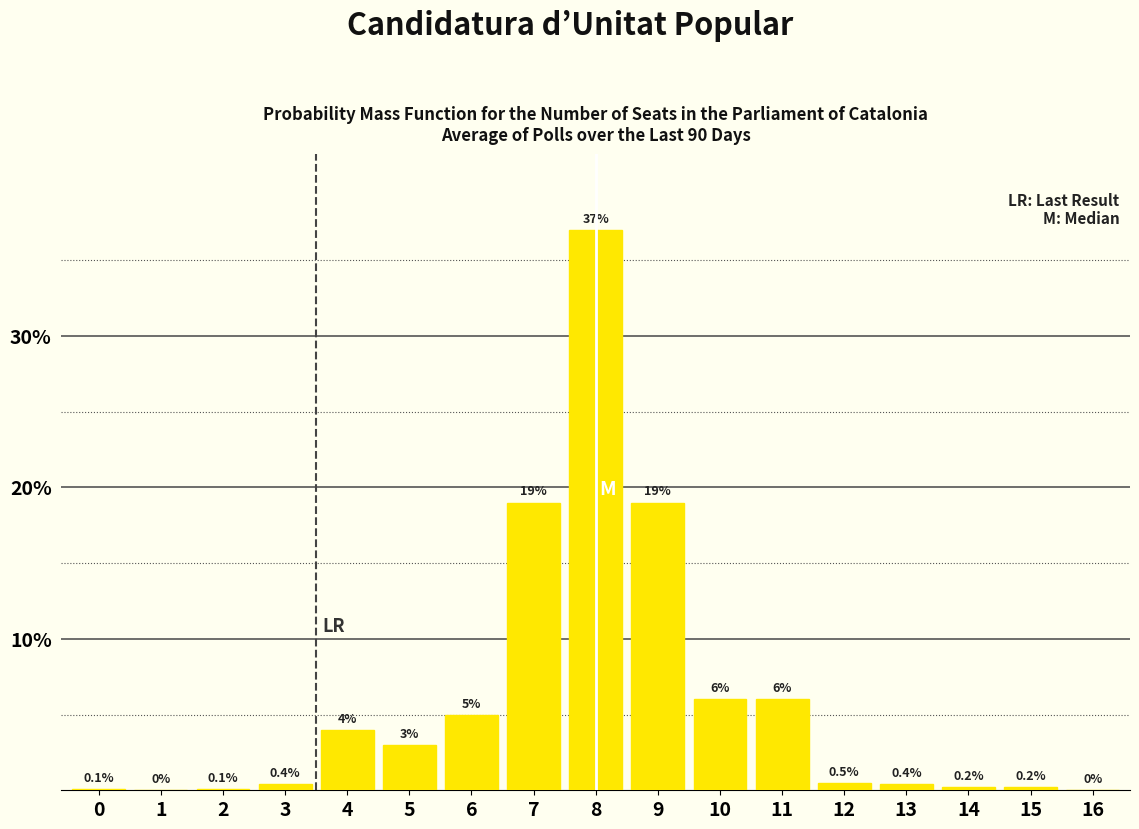

Reading left to right, extract all data points from this chart.

0=0.1	1=0.0	2=0.1	3=0.4	4=4.0	5=3.0	6=5.0	7=19.0	8=37.0	9=19.0	10=6.0	11=6.0	12=0.5	13=0.4	14=0.2	15=0.2	16=0.0